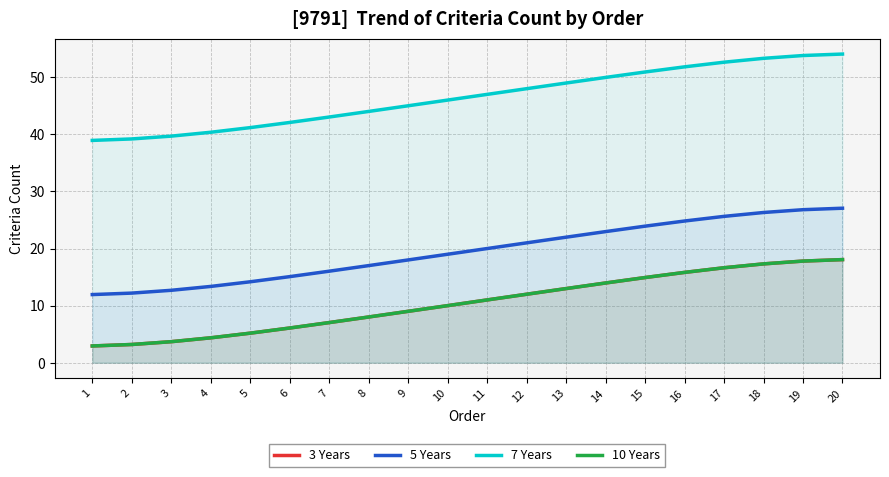

The 3 Years series shows 18.1 at 20. True or false?

True